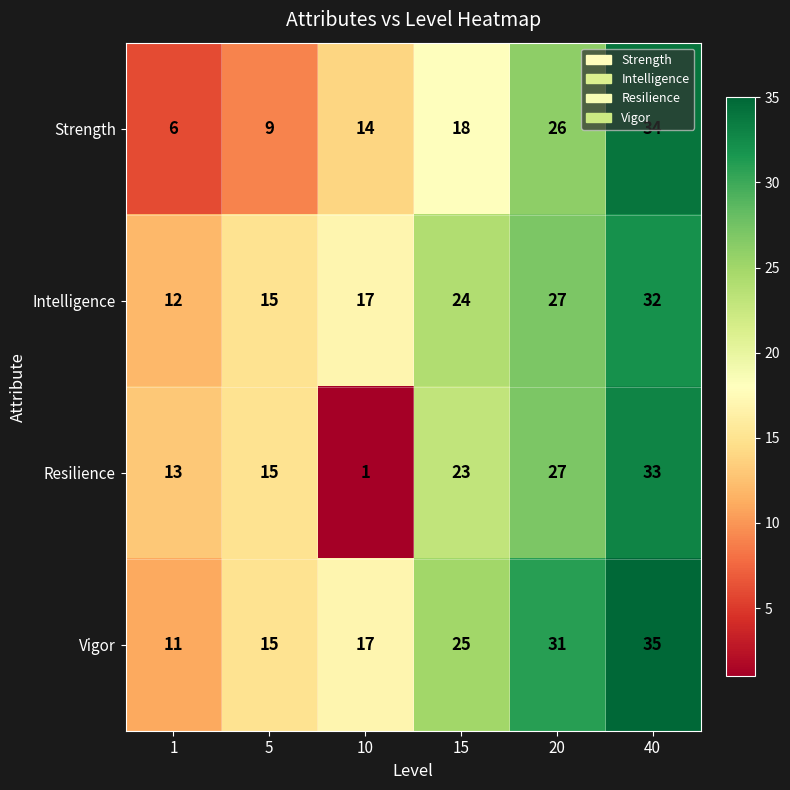

What is the maximum value shown in the chart?

35